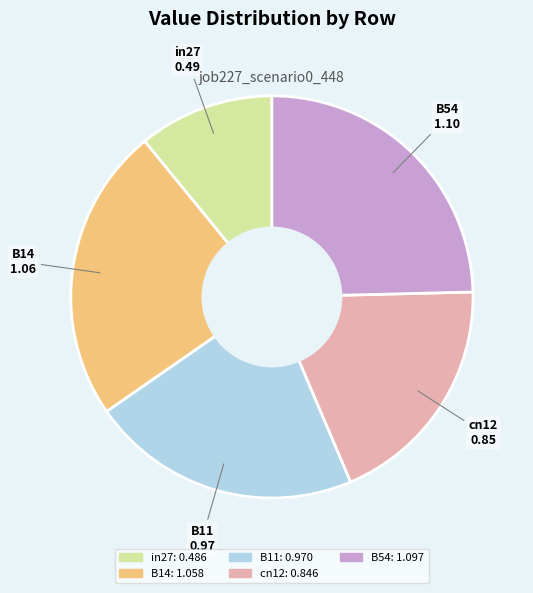

How many segments does this pie chart have?

5